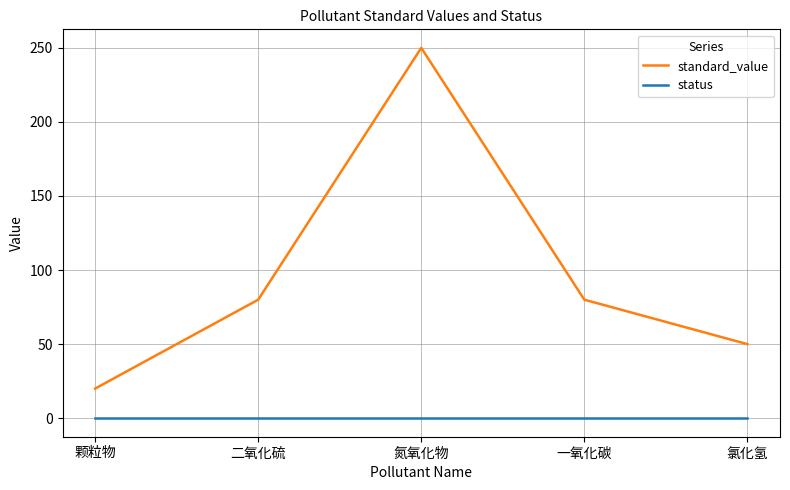

What is the minimum value for standard_value?

20